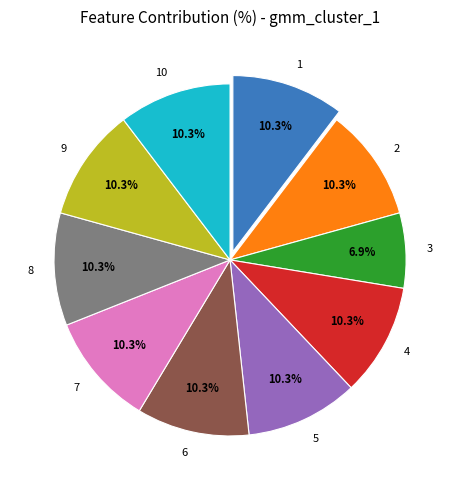

How many slices are in this pie chart?

10